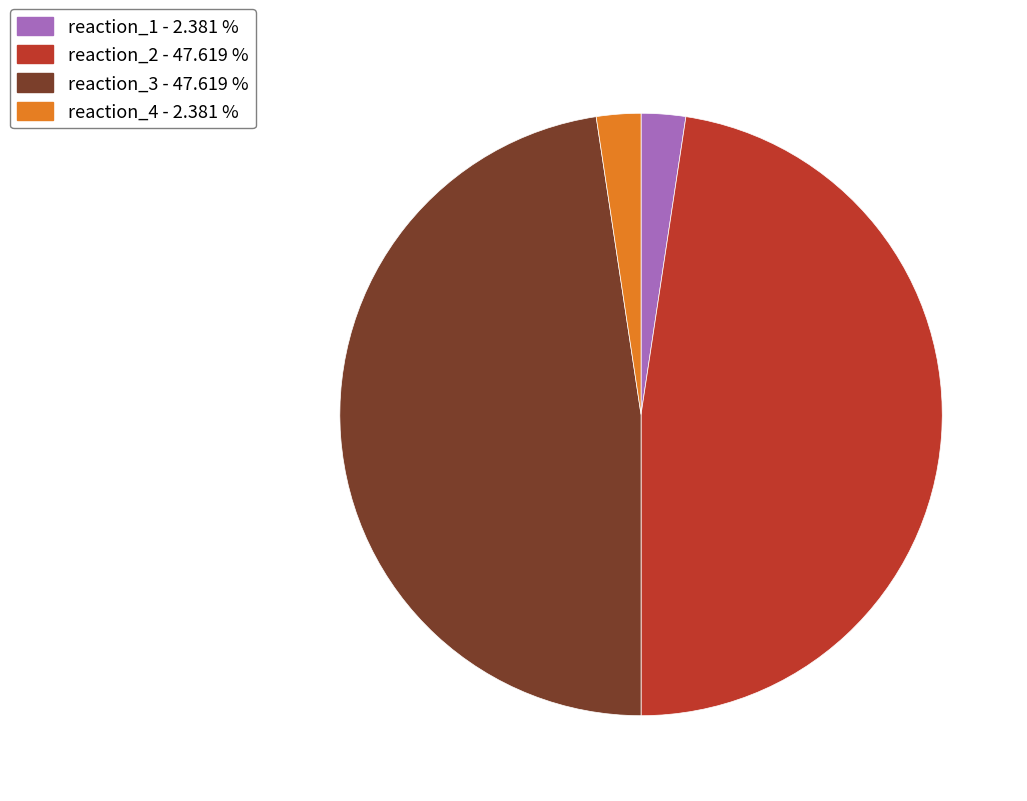

How many slices are in this pie chart?

4